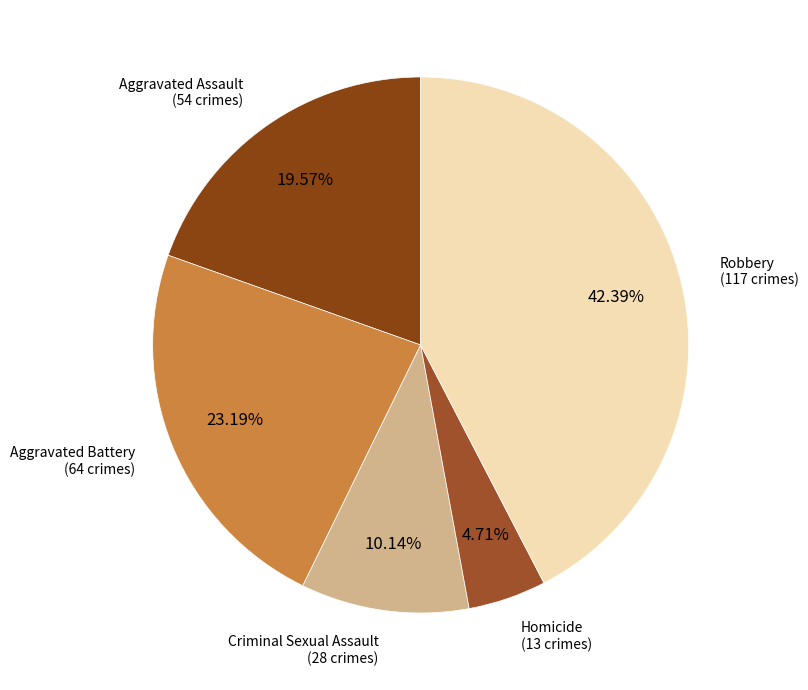

To the nearest percent, what is the average slice percentage?

20%